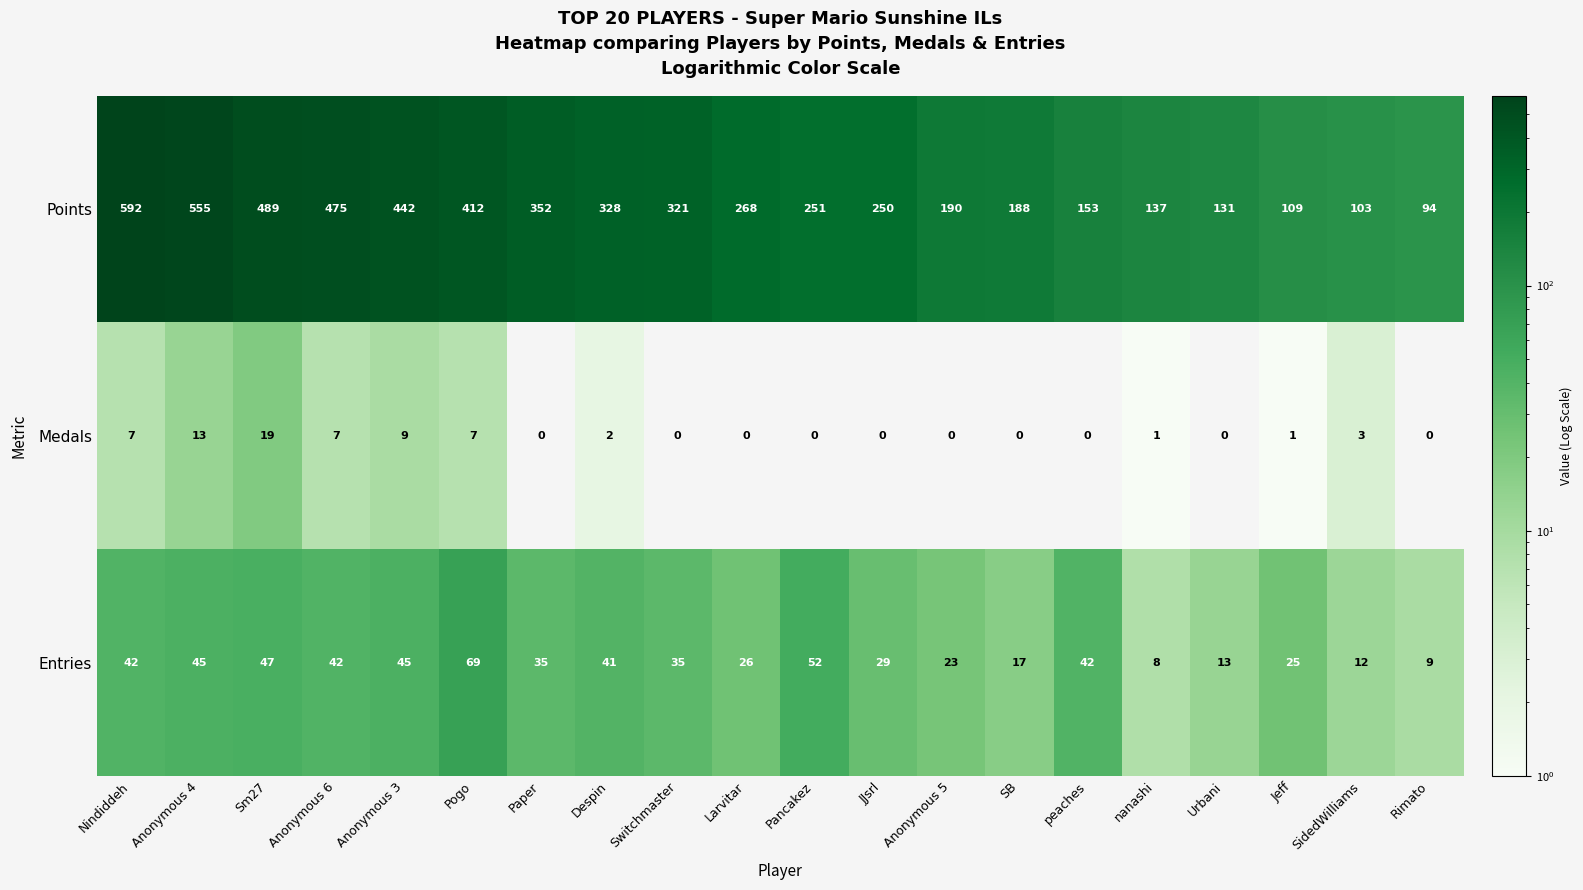

What is the difference between the highest and lowest values at Switchmaster?

321